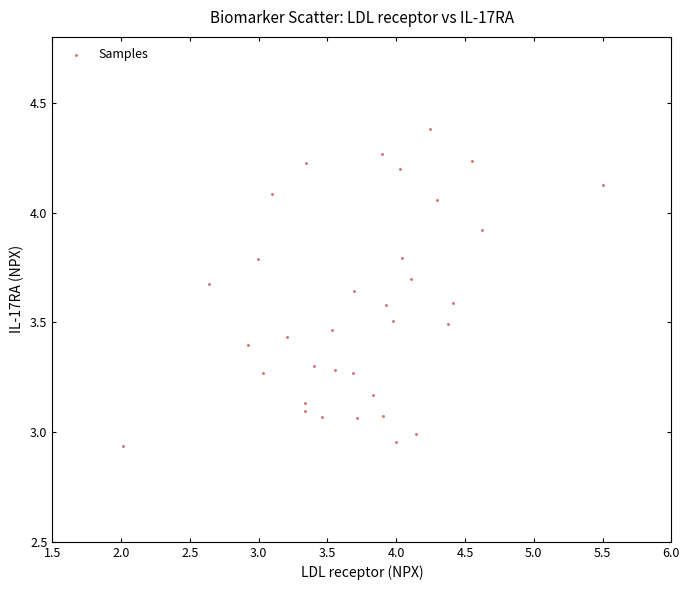

What is the range of Y values (max minus min)?

1.4